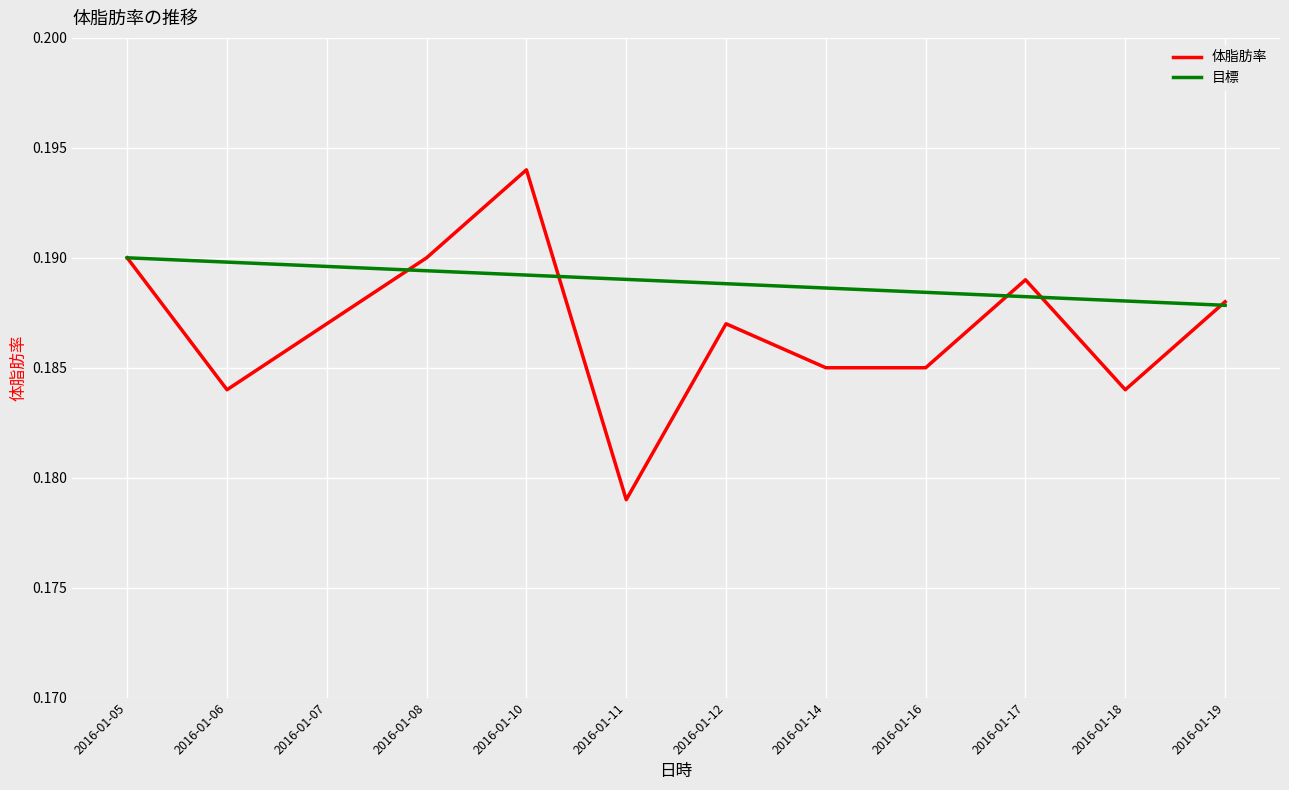

Which label corresponds to the smallest value in the chart?

2016-01-11